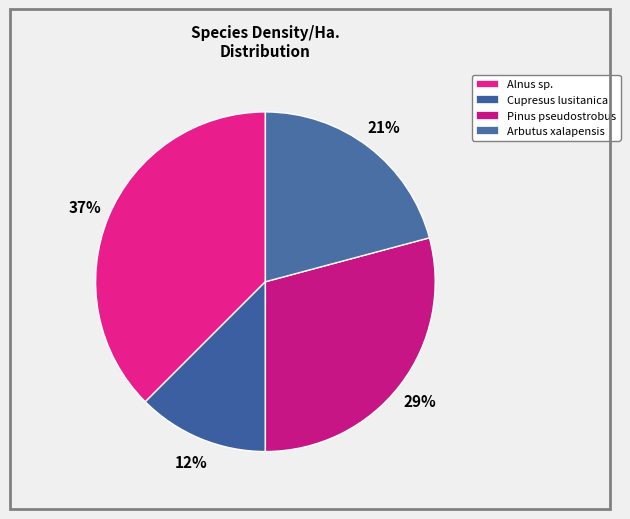

Rank the categories by value from highest to lowest.

Alnus sp., Pinus pseudostrobus, Arbutus xalapensis, Cupresus lusitanica